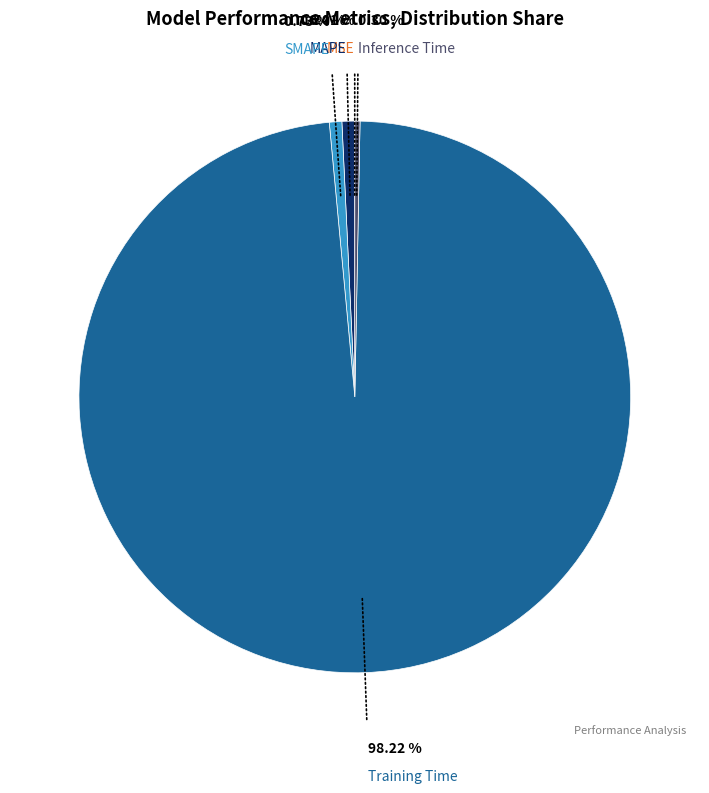

To the nearest percent, what percentage of the pie is MAPE?

1%